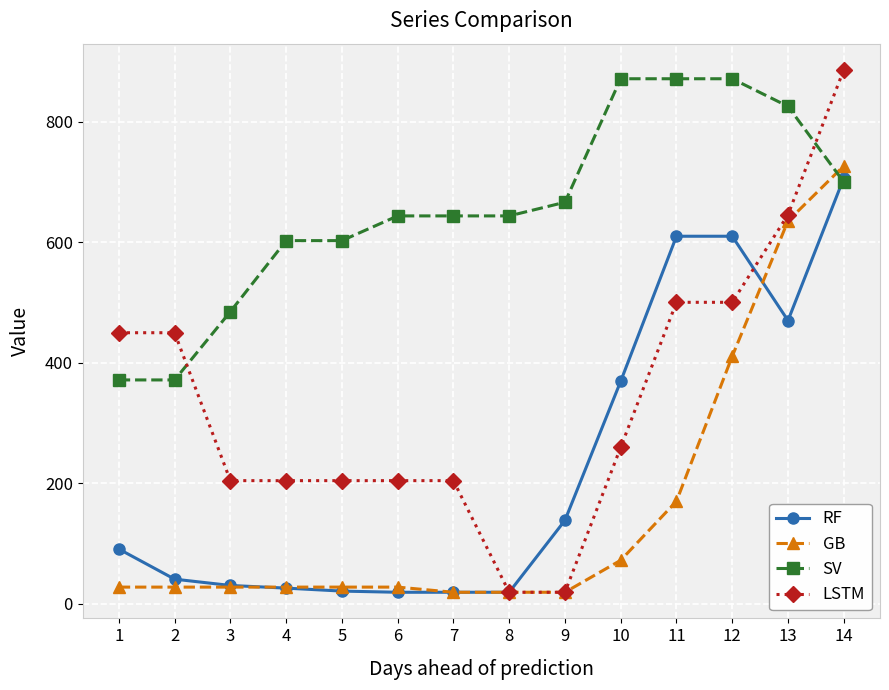

What is the maximum value shown in the chart?

886.4